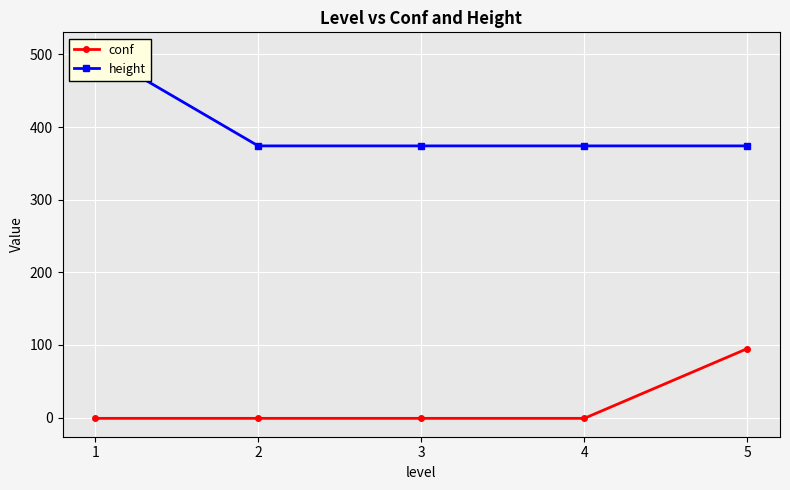

List the series in order of their peak value, lowest first.

conf, height